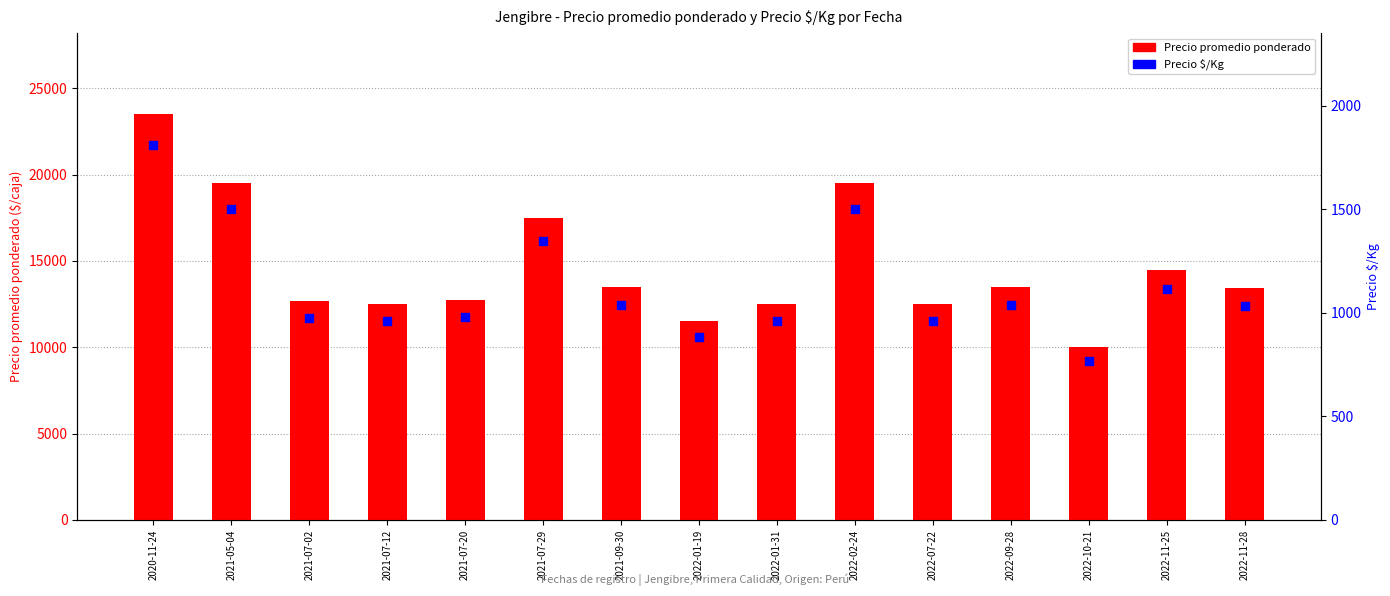

Which series reaches the maximum Y coordinate?

Precio promedio ponderado